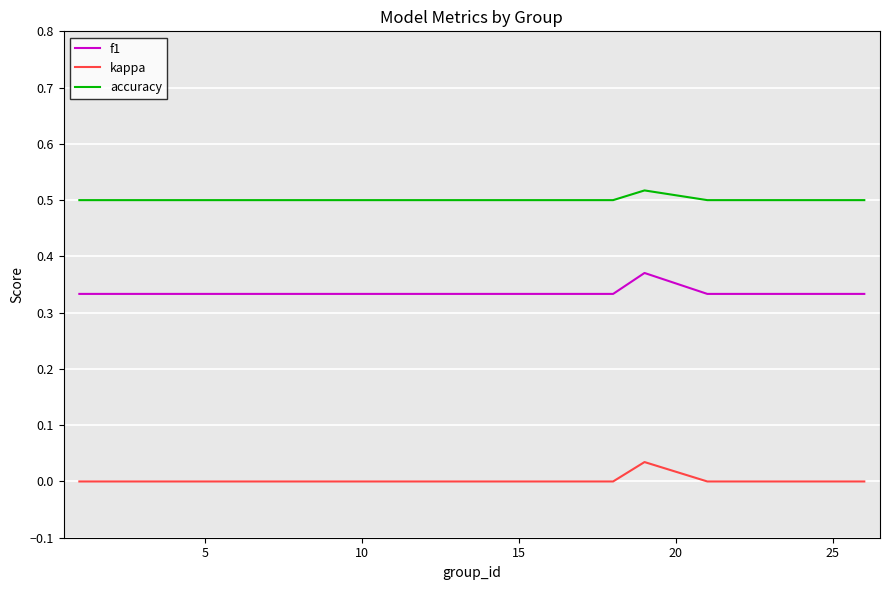

Which series has the largest total across all categories?

accuracy